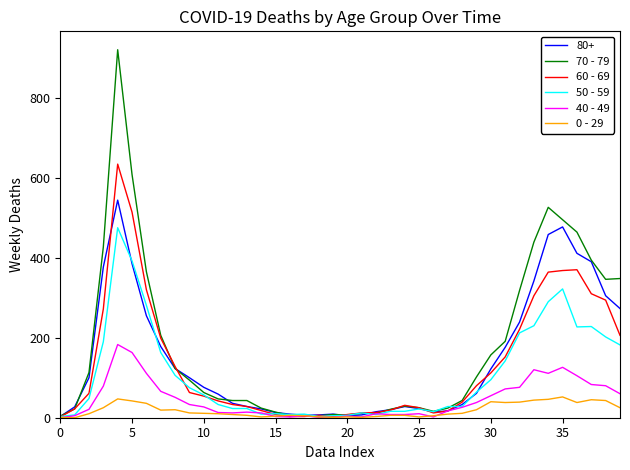

Which series has the largest range (max minus min)?

70 - 79